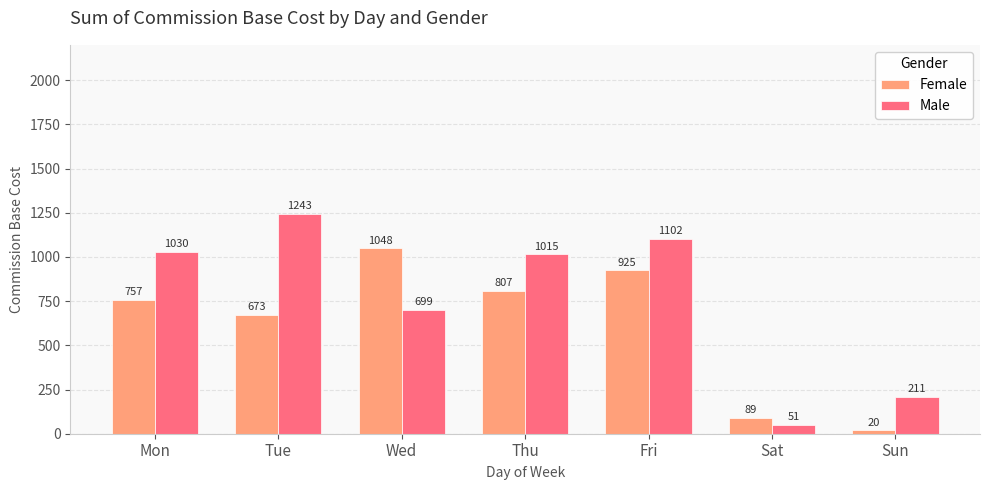

What is the minimum value shown in the chart?

19.5